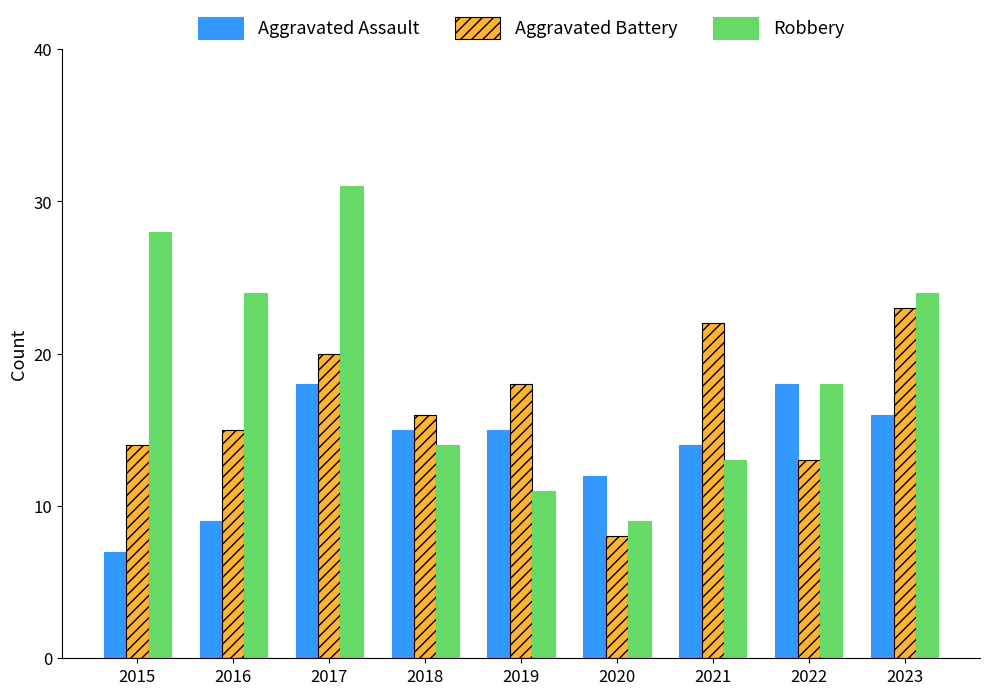

Reading right to left, what are all the values shown in this chart?

Aggravated Assault: 16	18	14	12	15	15	18	9	7
Aggravated Battery: 23	13	22	8	18	16	20	15	14
Robbery: 24	18	13	9	11	14	31	24	28